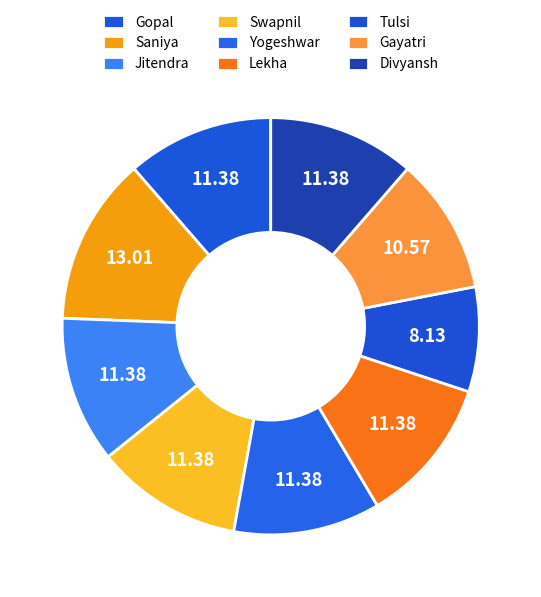

How many segments does this pie chart have?

9